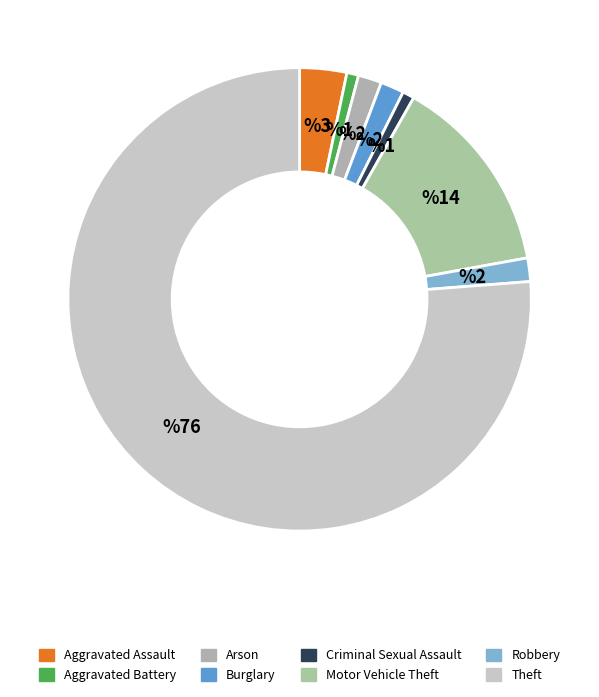

To the nearest percent, what portion does Theft represent?

76%